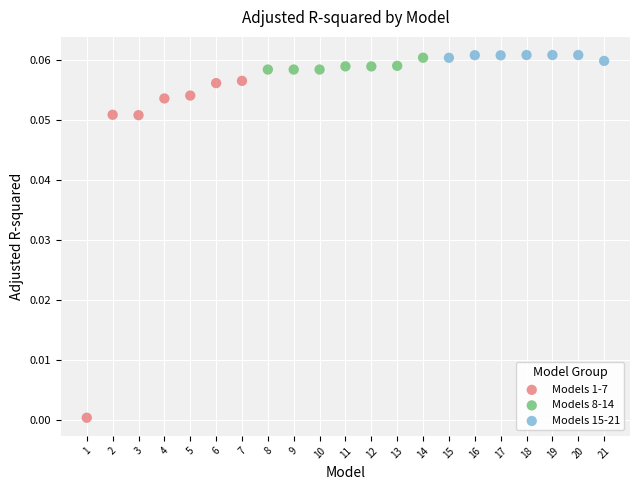

Which series has the largest Y range (max minus min)?

Models 1-7